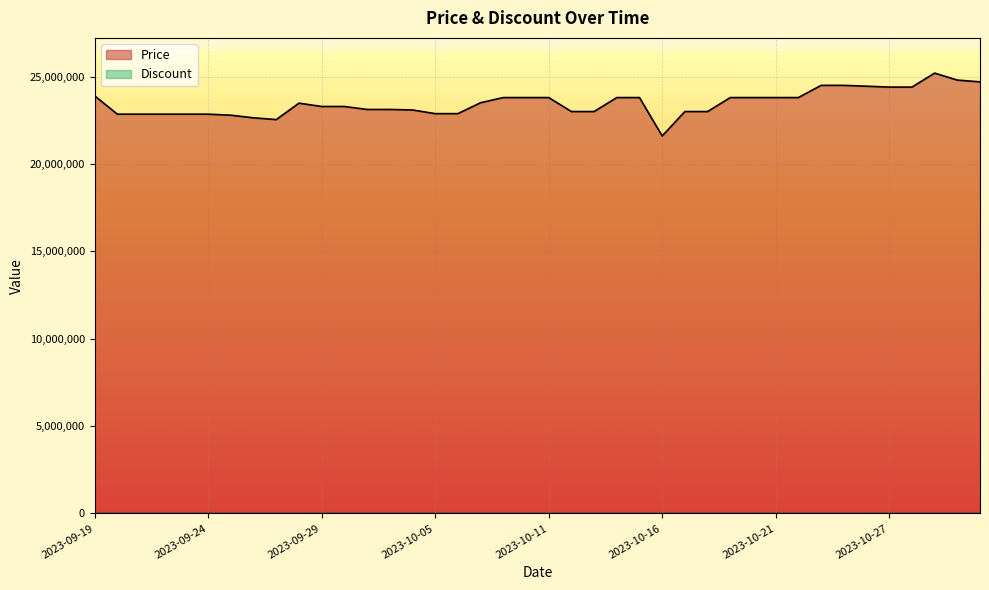

At which category does the chart reach its peak across all series?

2023-10-29